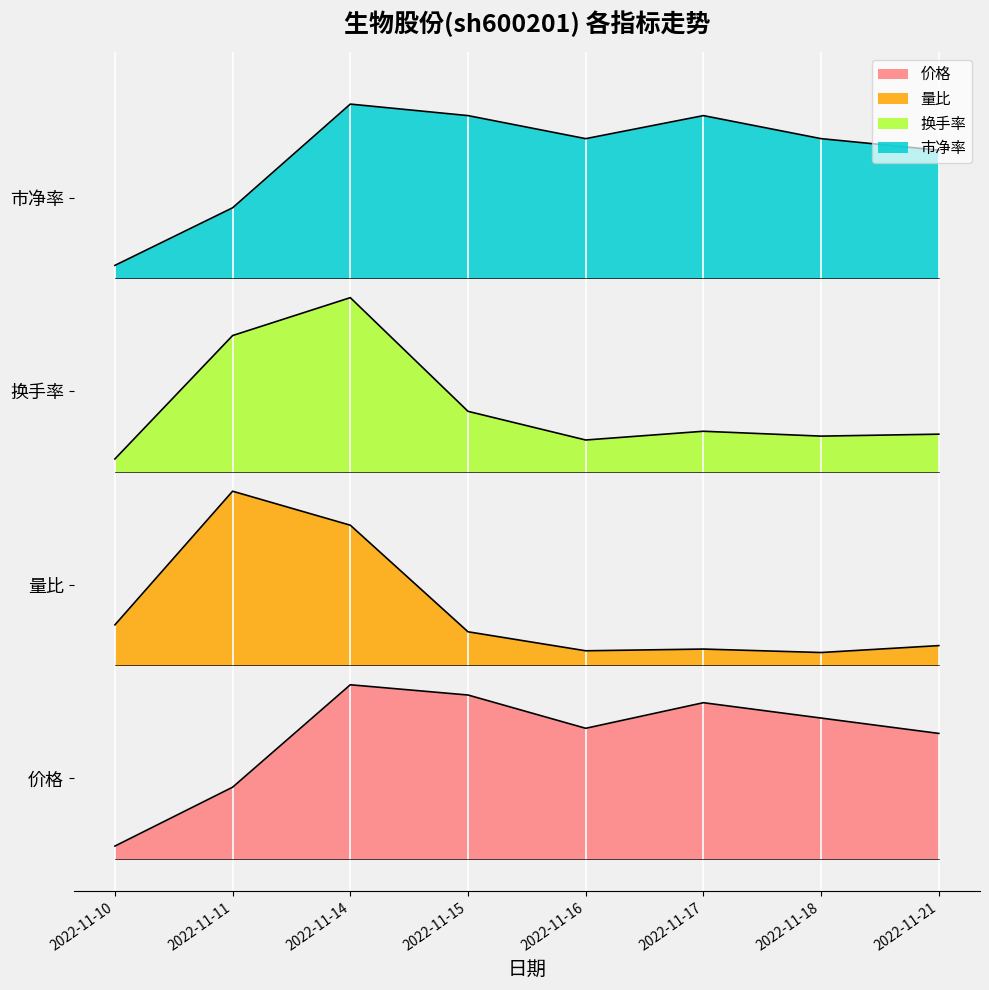

What is the greatest value displayed?

11.7